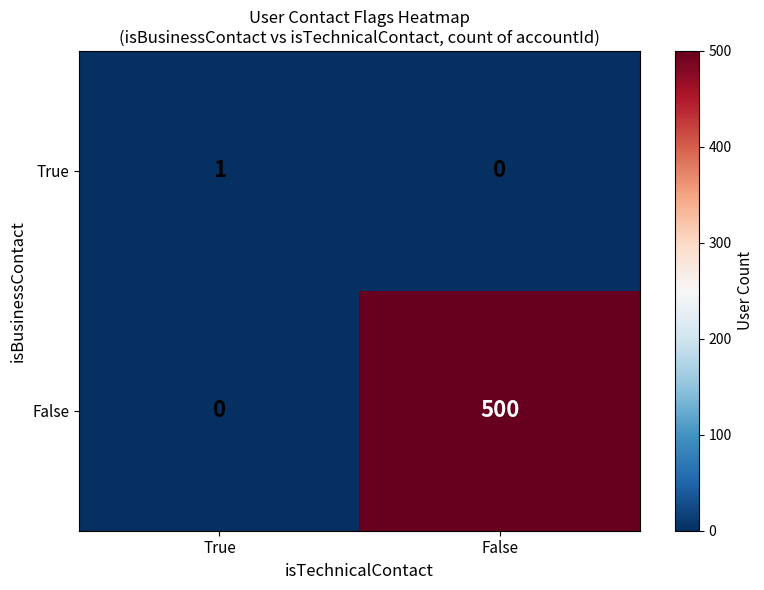

Is it true that False equals 280 at True?

False